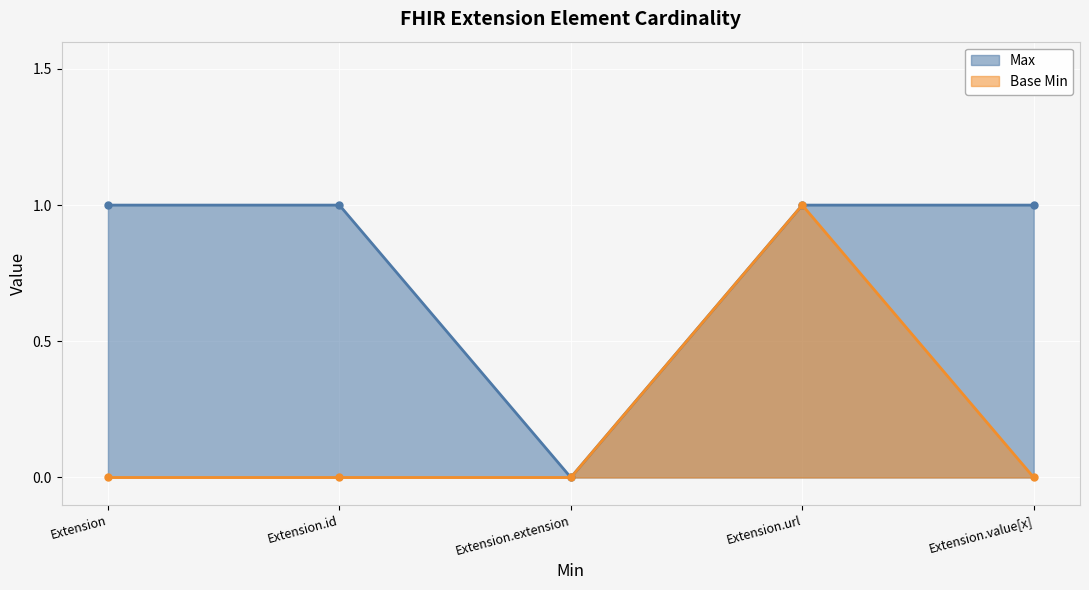

What is the total value across all series at Extension?

1